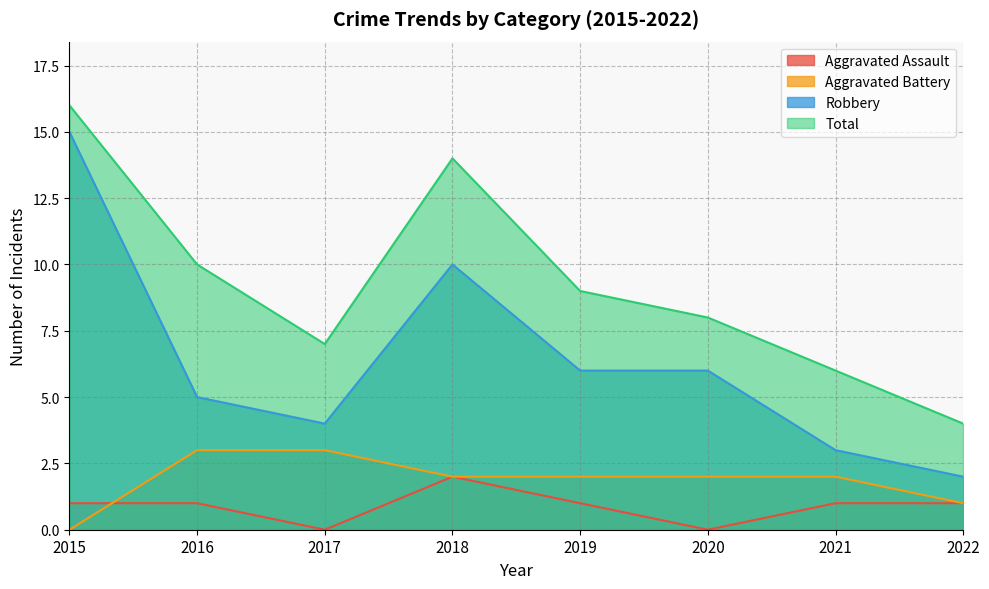

What is the greatest value displayed?

16